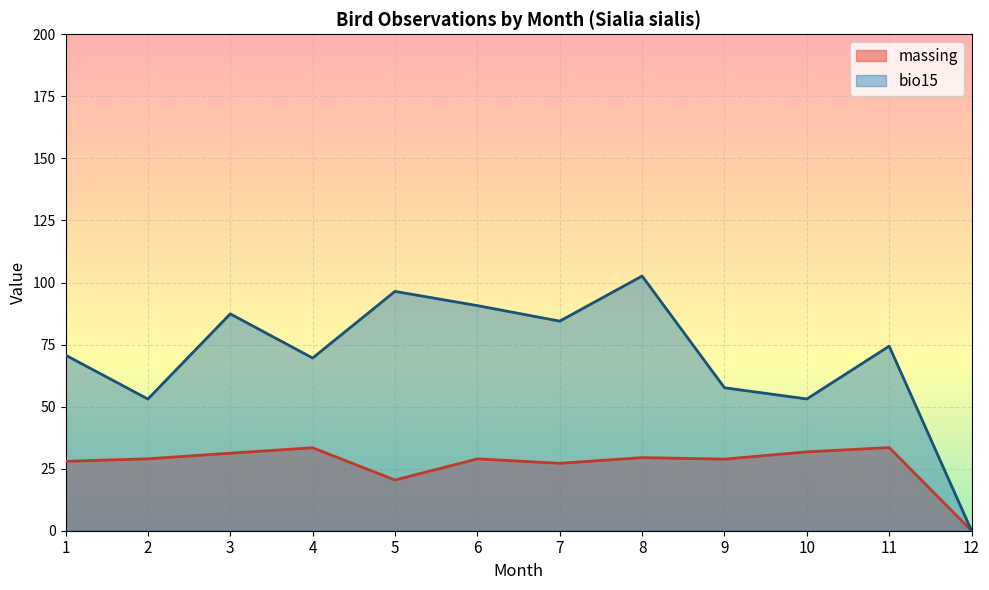

Which series changed the most between 1 and 8?

bio15